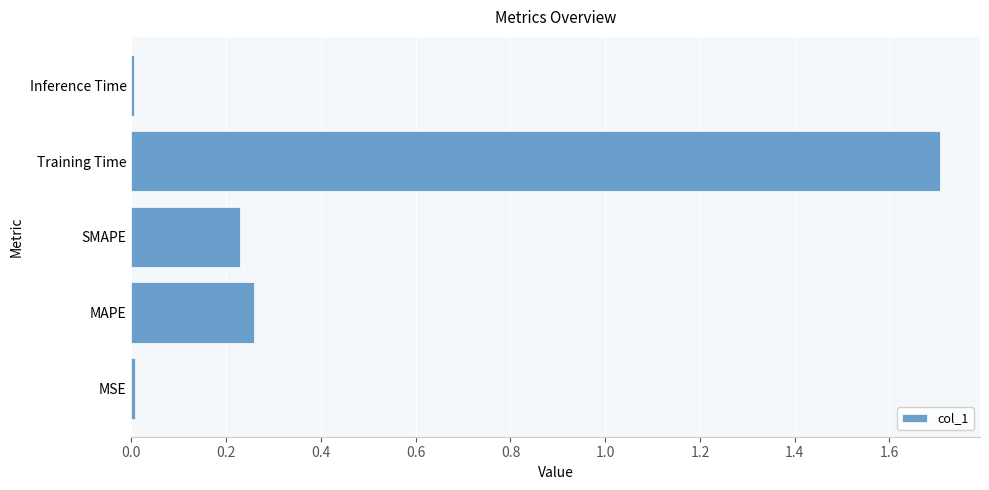

Which label corresponds to the largest value in the chart?

Training Time